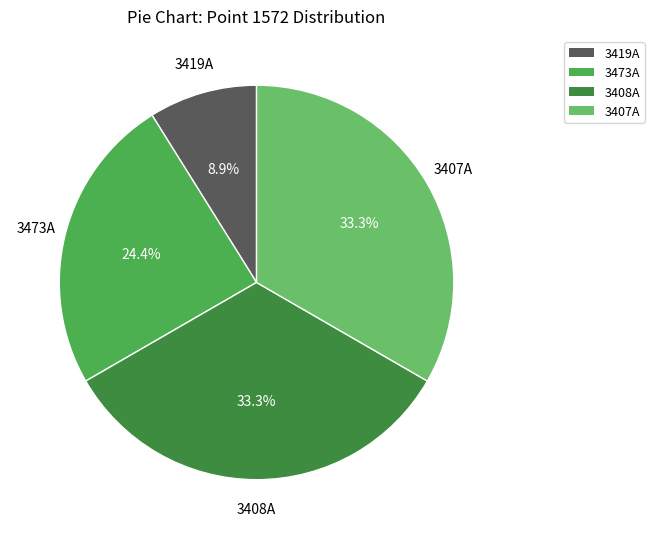

Does any single category account for the majority?

No